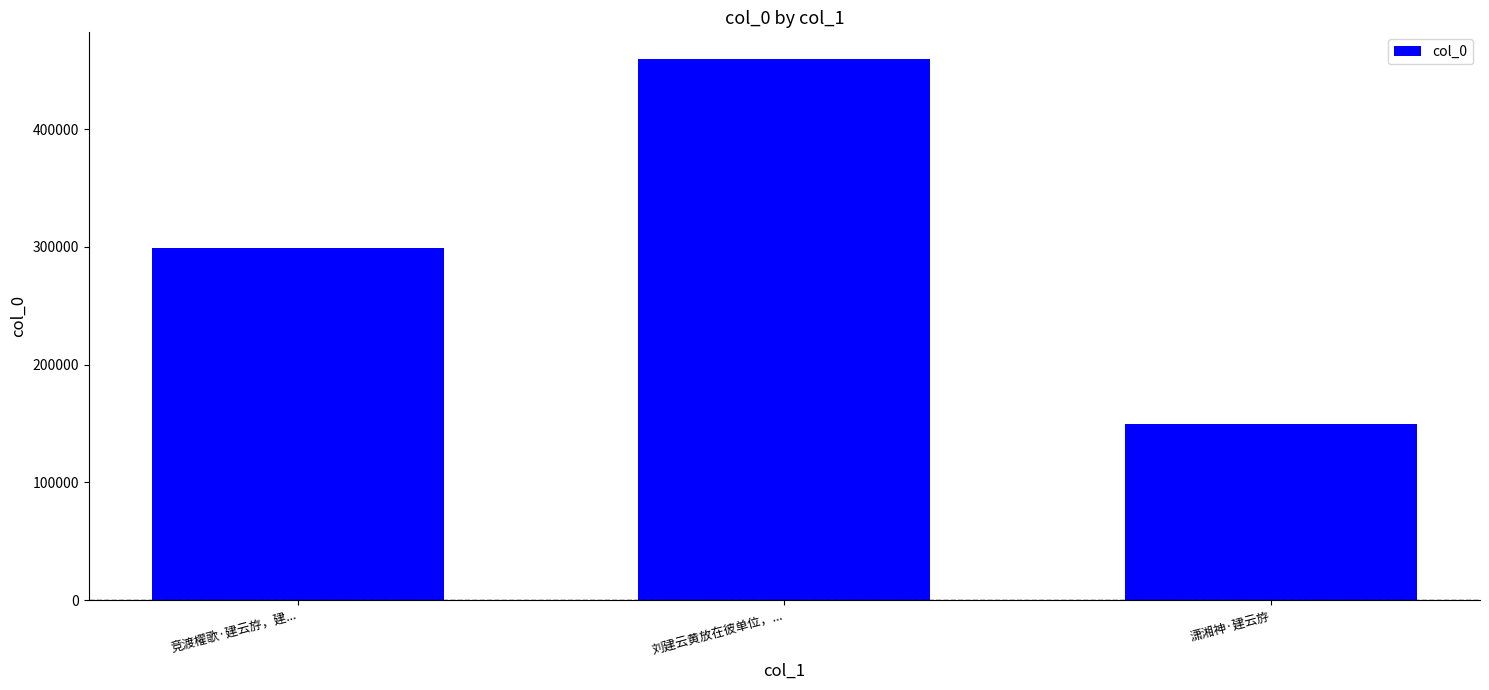

What is the average value?

302695